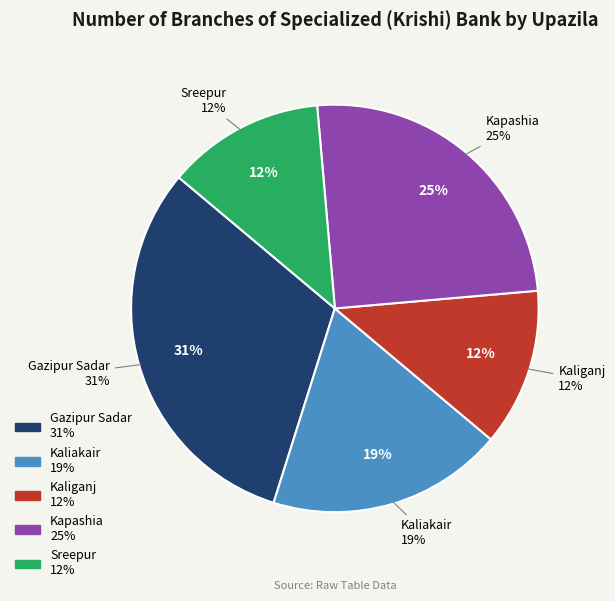

Approximately how many times larger is the value at Kaliakair compared to Sreepur?

1.5